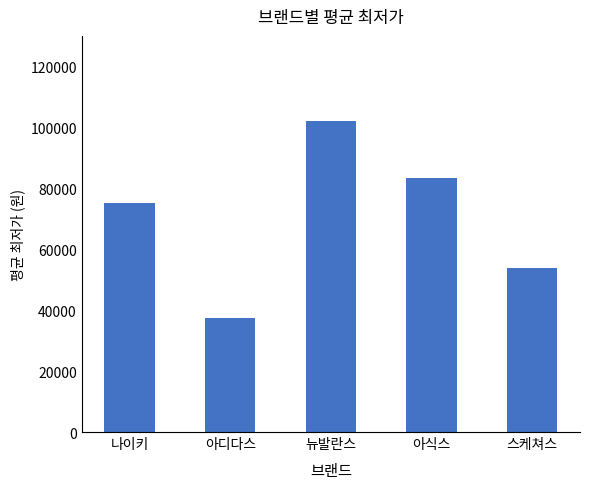

Is it true that the value at 나이키 is 75123?

True